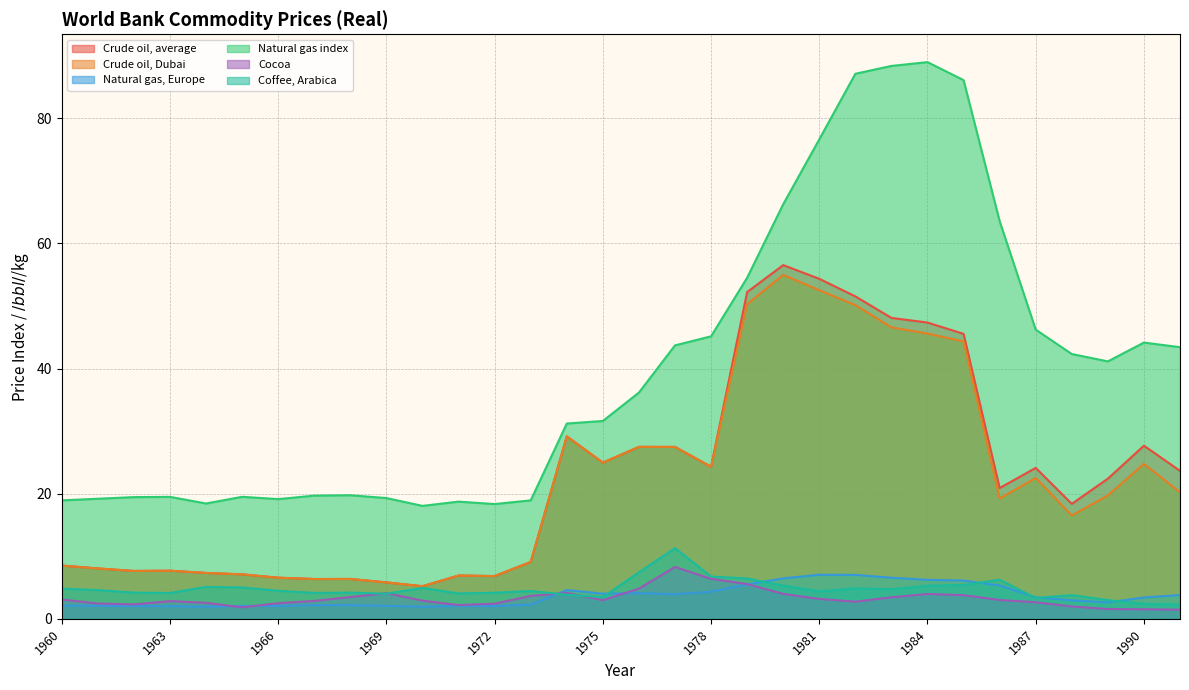

What is the value of the Coffee, Arabica point at the 2nd from the left?

4.6